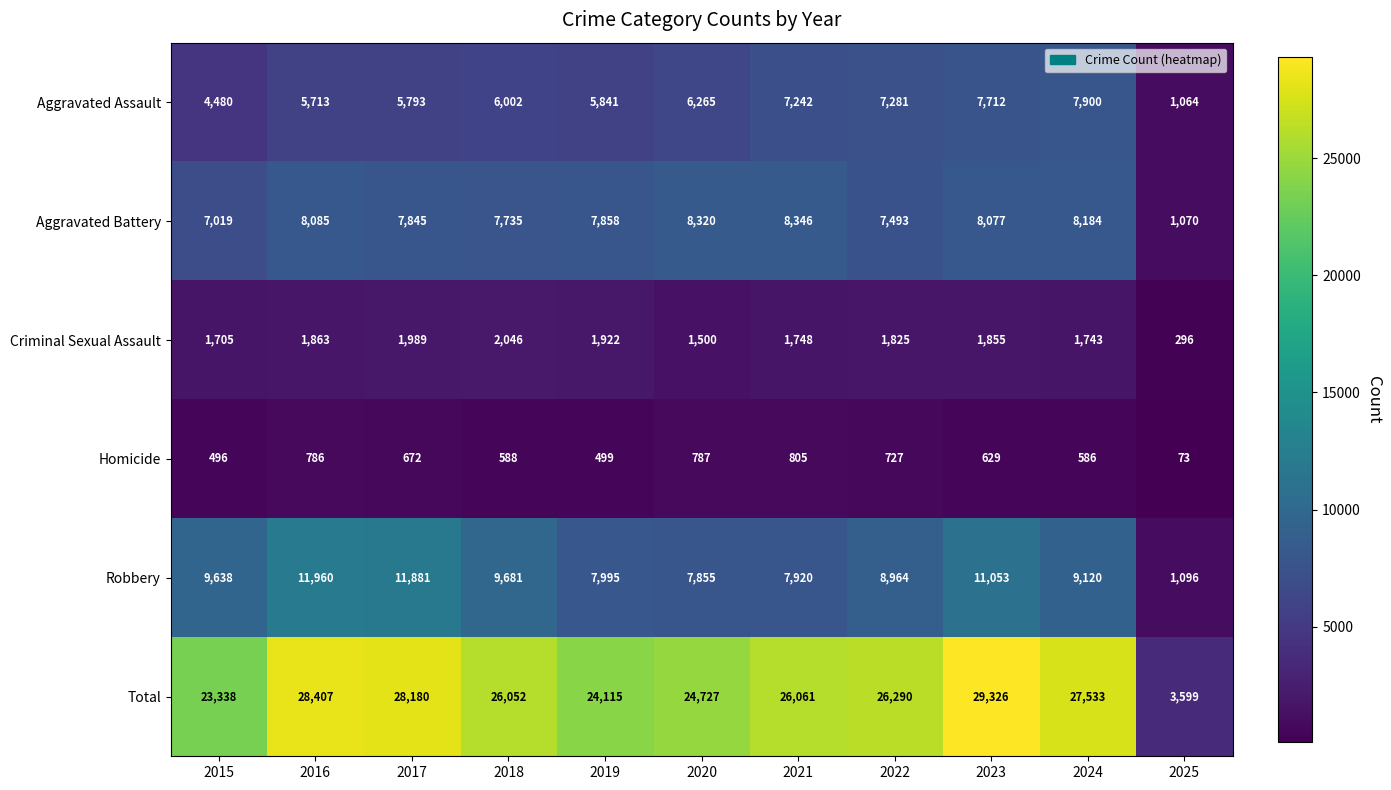

List the series in order of their peak value, lowest first.

Homicide, Criminal Sexual Assault, Aggravated Assault, Aggravated Battery, Robbery, Total